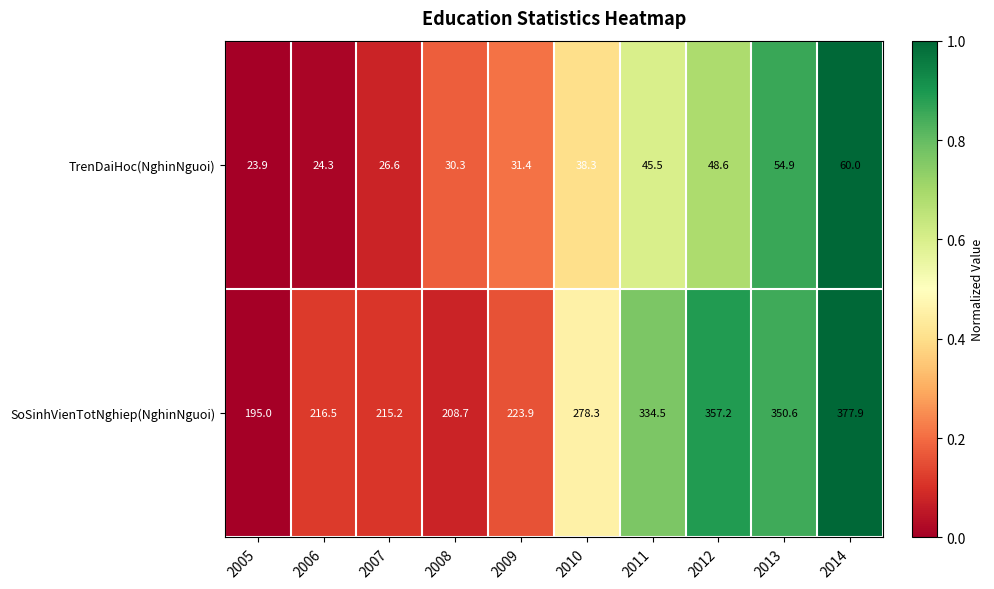

What is the maximum value shown in the chart?

377.9